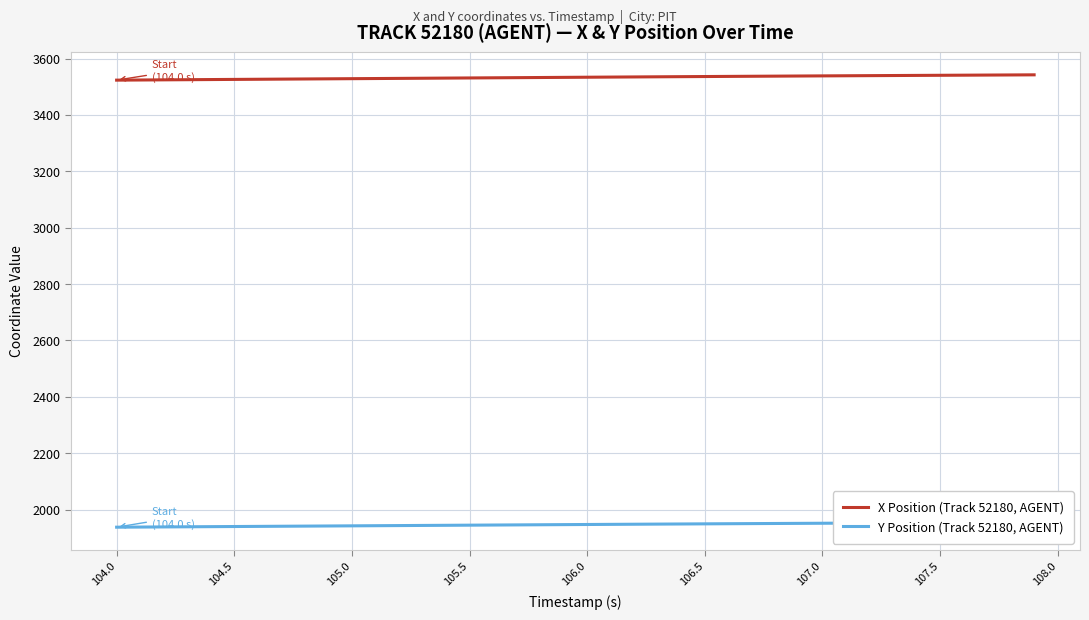

Which label corresponds to the smallest value in the chart?

104.0